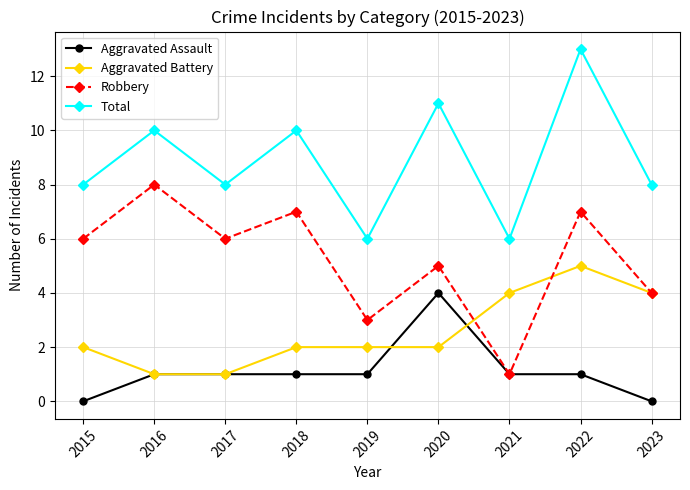

At how many categories does at least one series exceed 9?

4